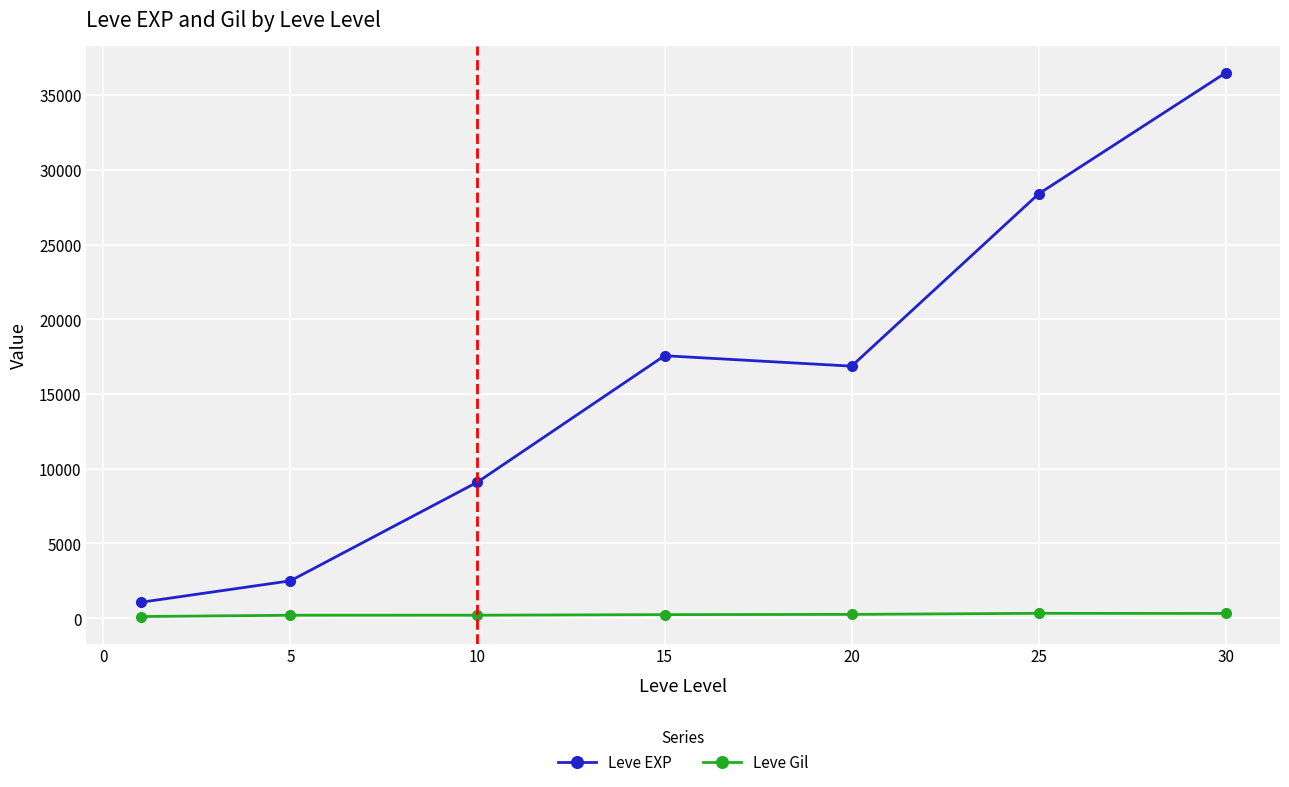

Which series has the largest total across all categories?

Leve EXP